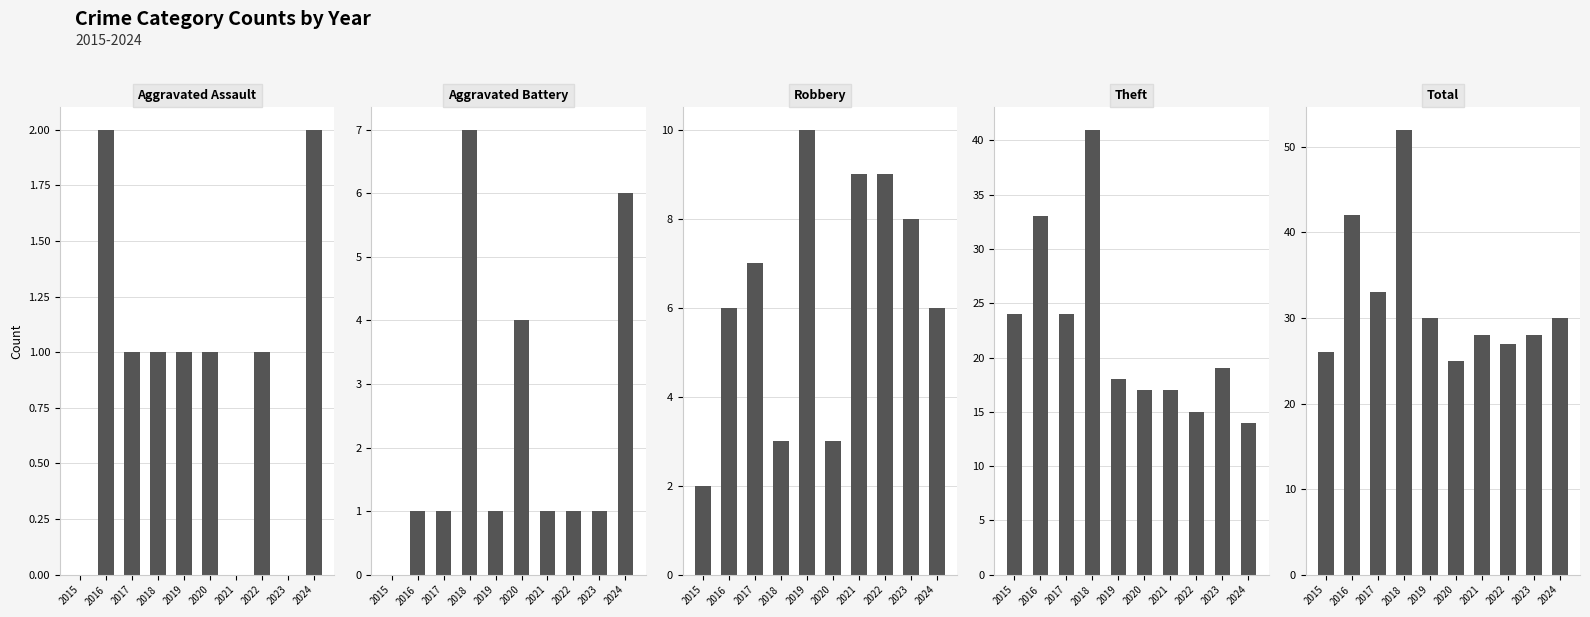

How many values in the Aggravated Assault series are below 1?

3